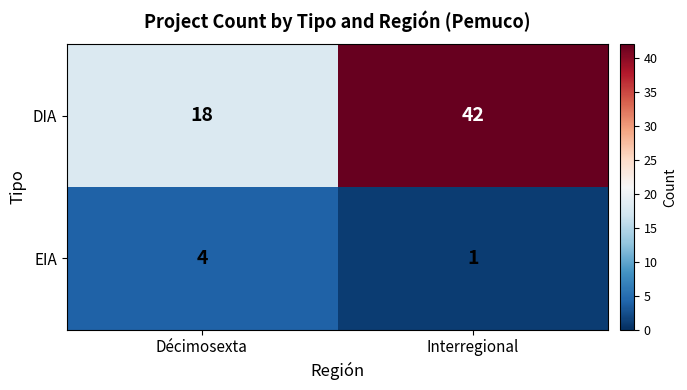

What is the sum of all EIA values?

5